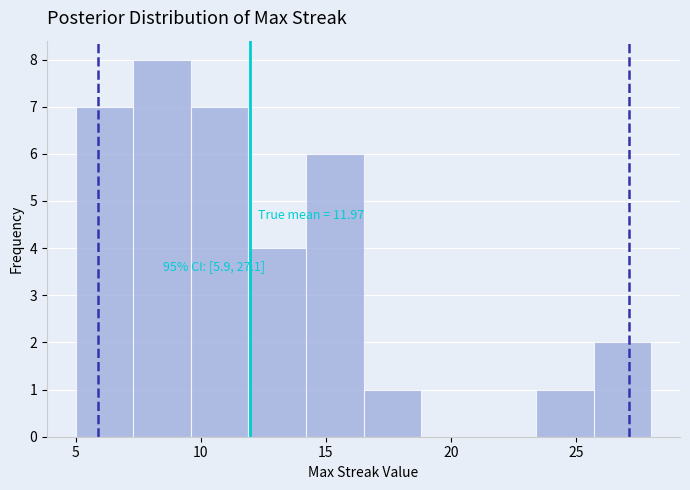

Over which range of the x-axis is the bar tallest?

7.3 to 9.6